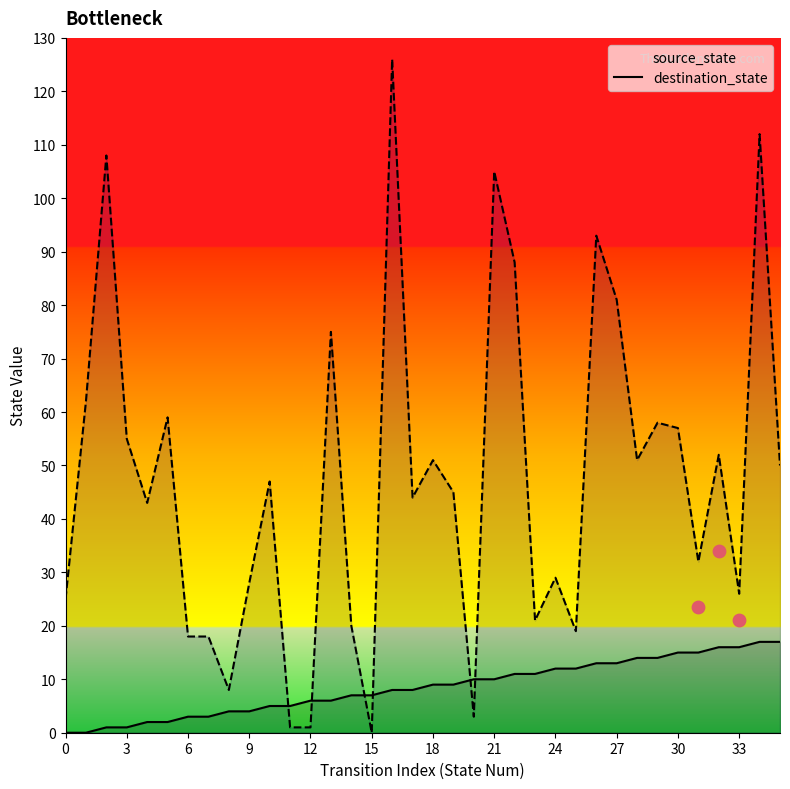

Is the value of destination_state at 16 greater than the value of source_state at 27?

Yes